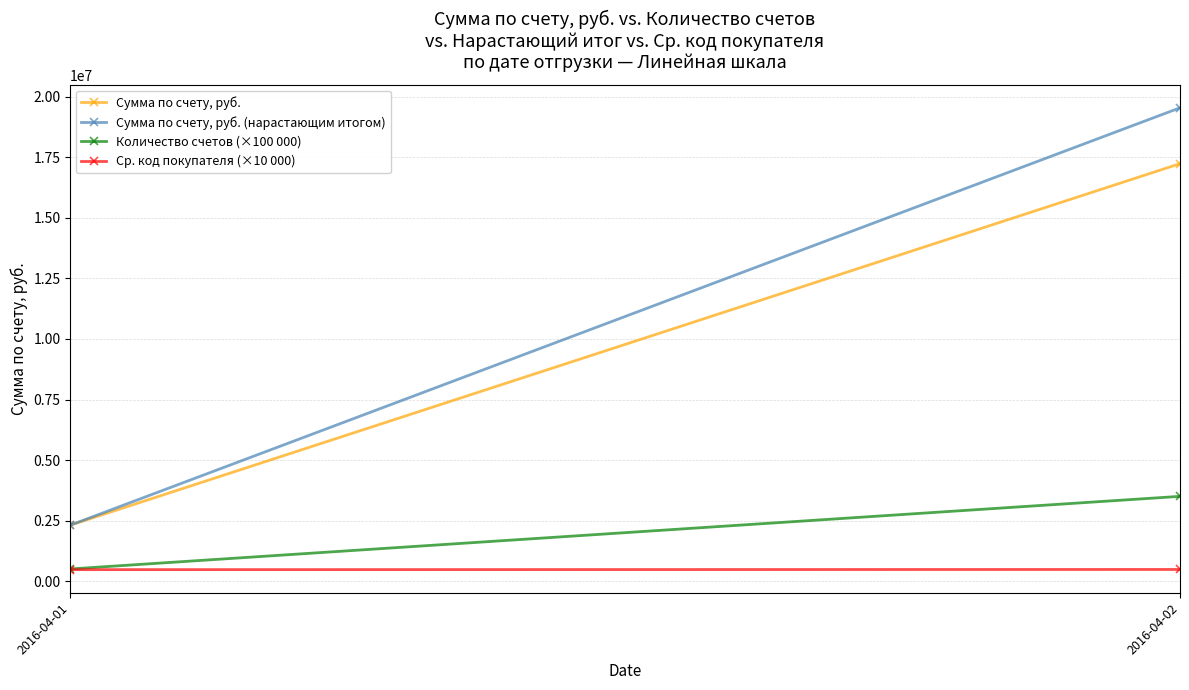

How many data points in Ср. код покупателя (×10 000) are above 479428?

1